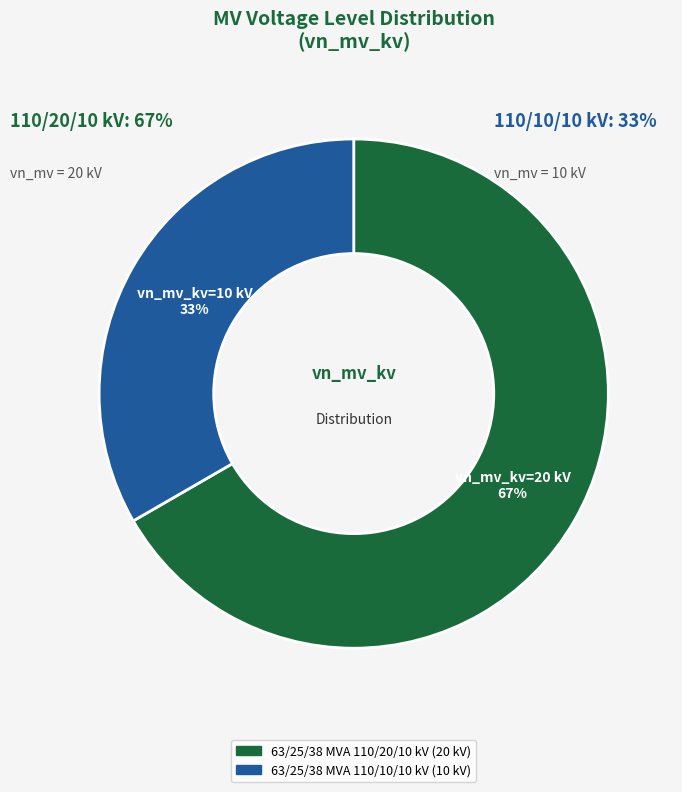

Approximately how many times larger is the value at 63/25/38 MVA 110/20/10 kV compared to 63/25/38 MVA 110/10/10 kV?

2.0